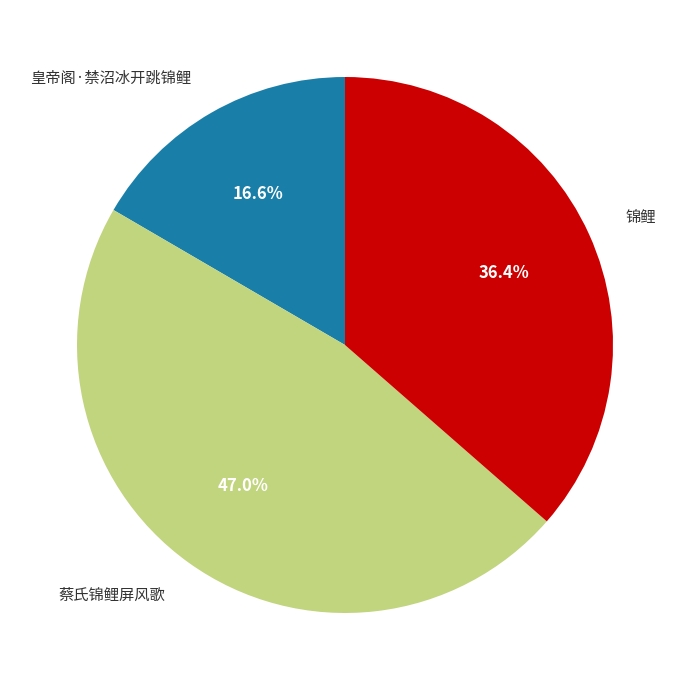

Does any single category account for the majority?

No